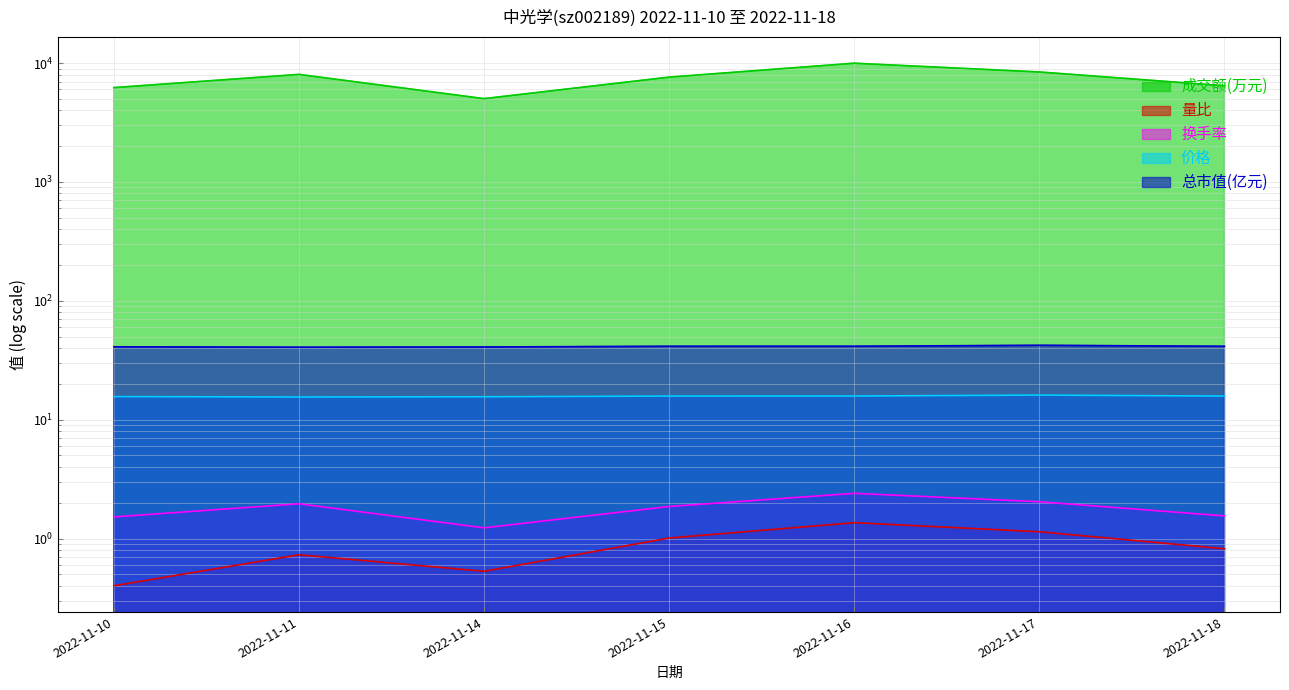

What is the difference between the maximum and minimum values in the 成交额(万元) series?

4959.0